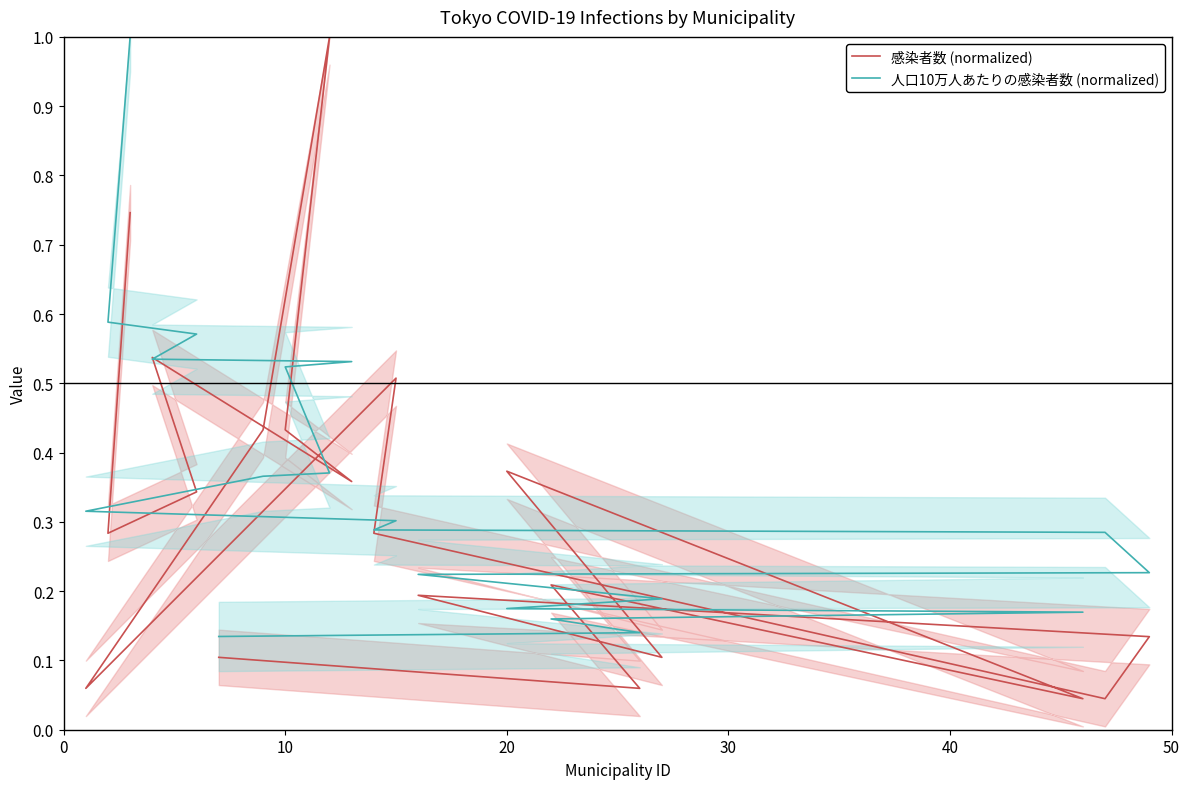

Rank the series by their average value, from highest to lowest.

人口10万人あたりの感染者数 (normalized), 感染者数 (normalized)